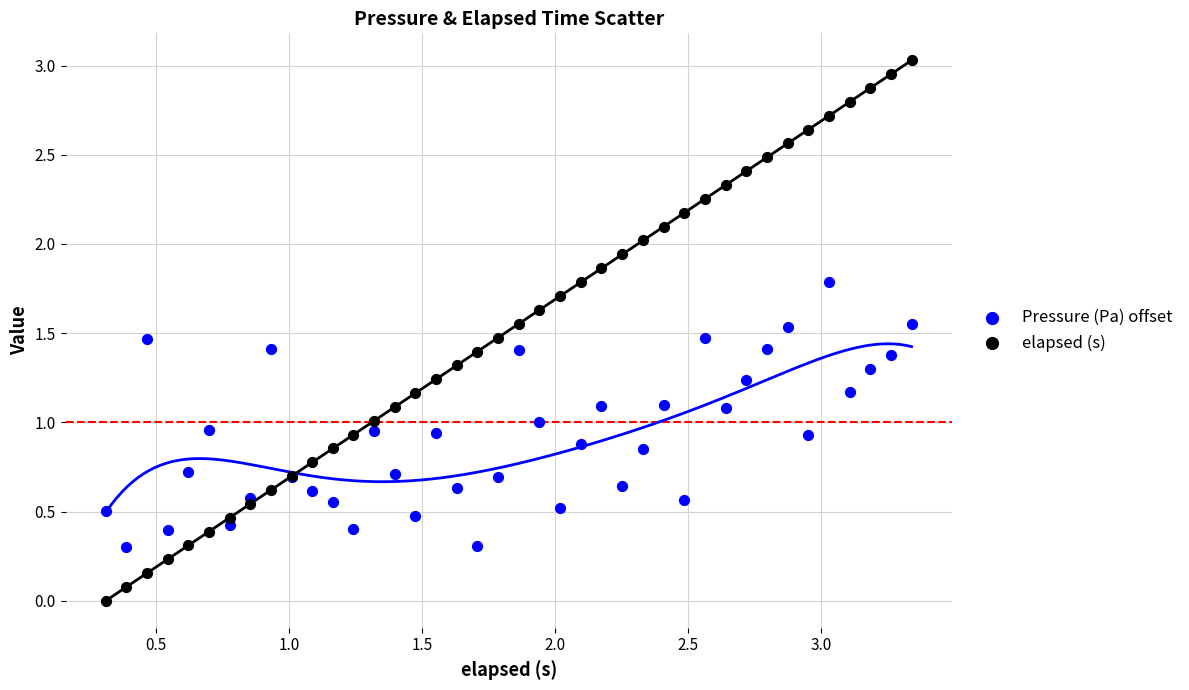

What are all the series names shown in the legend?

Pressure (Pa) offset, elapsed (s)